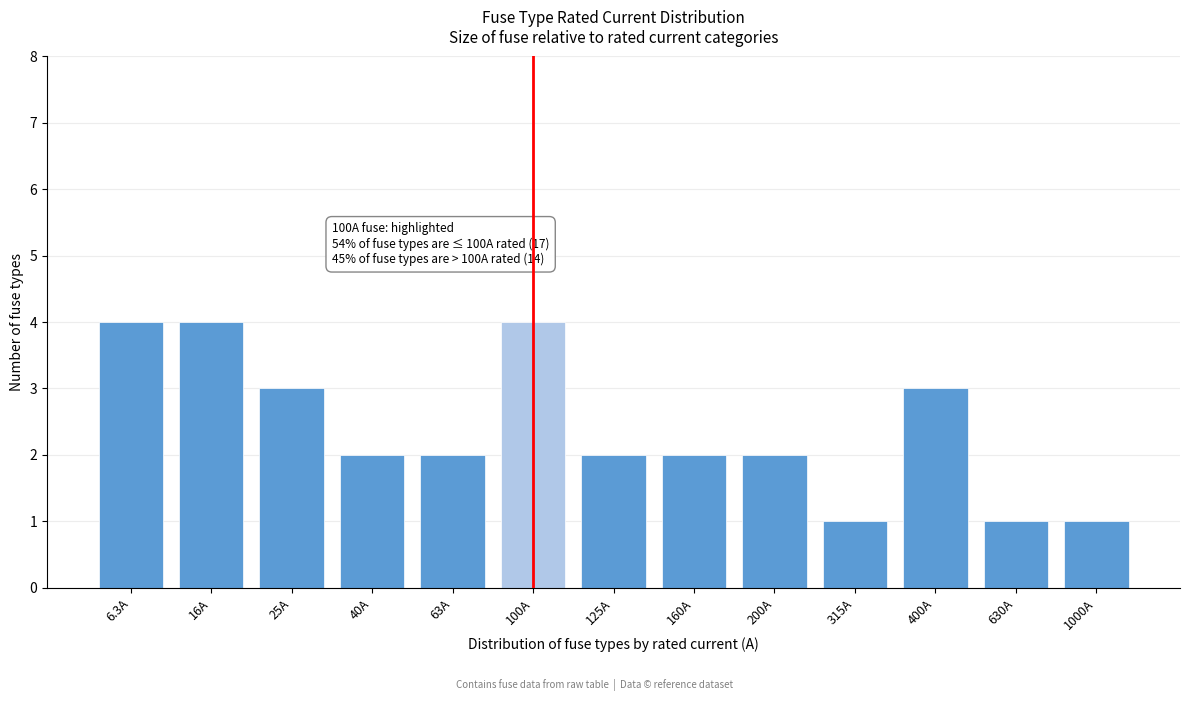

Reading left to right, list all the values displayed in this chart.

6.3A=4	16A=4	25A=3	40A=2	63A=2	100A=4	125A=2	160A=2	200A=2	315A=1	400A=3	630A=1	1000A=1